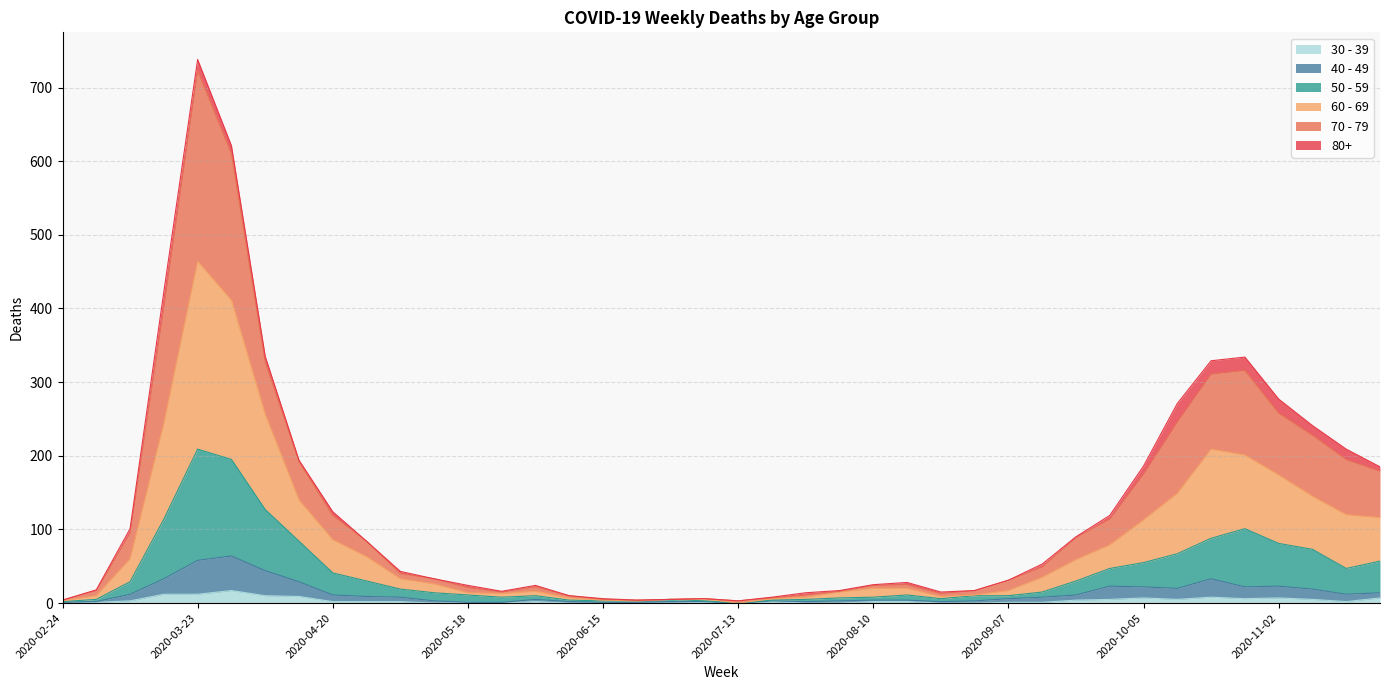

The 60 - 69 series shows 96 at 2020-03-30. True or false?

False